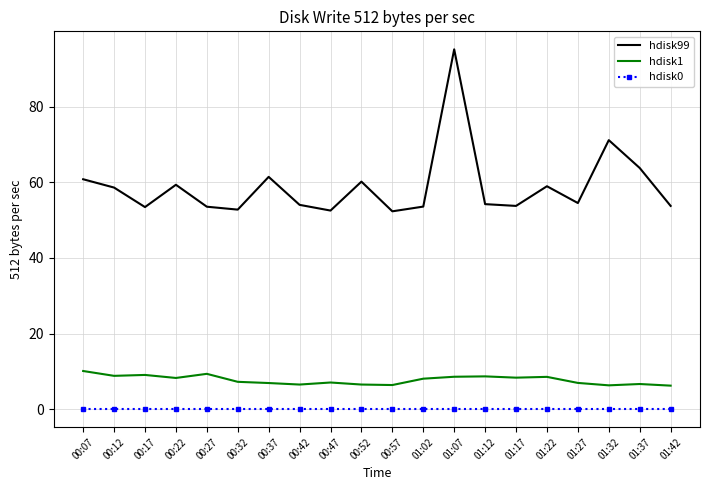

What position from the right is 01:42?

1